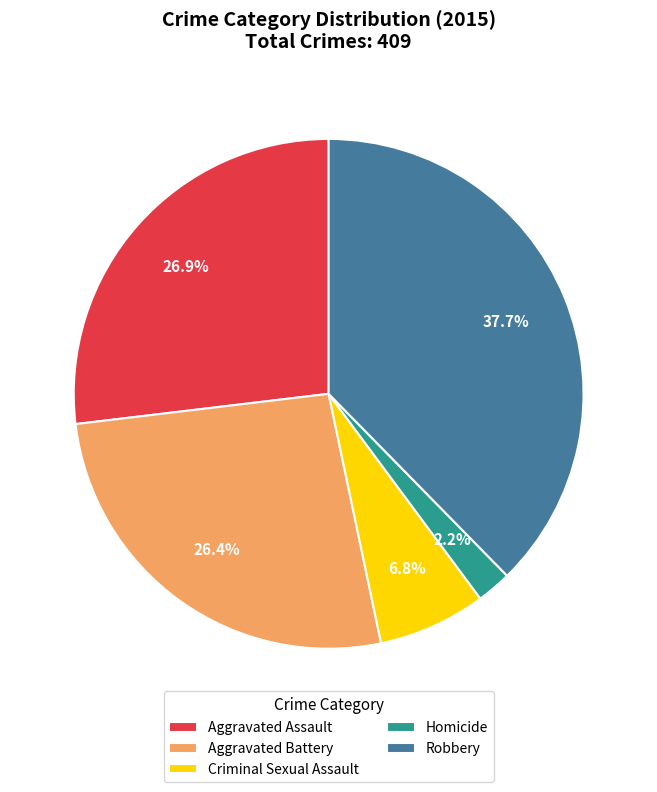

Which category has the biggest portion of the pie?

Robbery